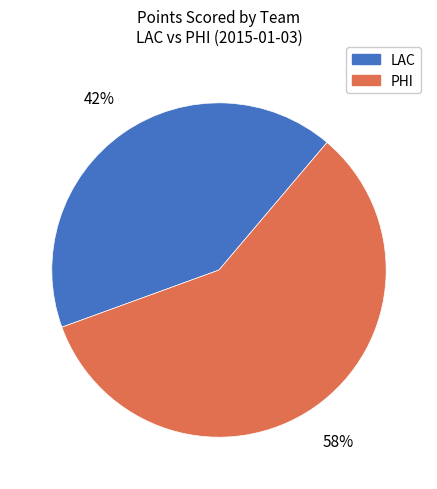

Which category has the smallest portion of the pie?

LAC